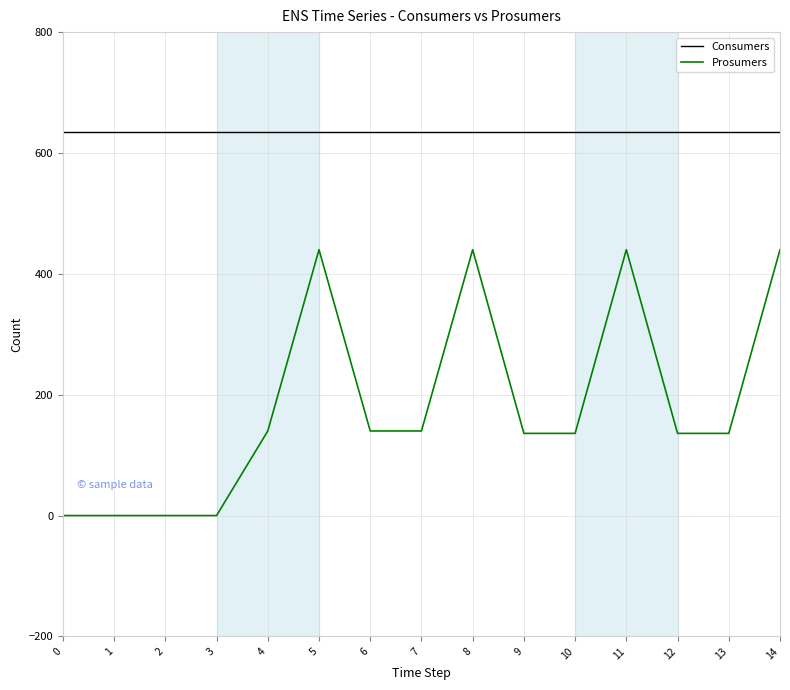

True or false: Prosumers and Consumers intersect in this chart.

False